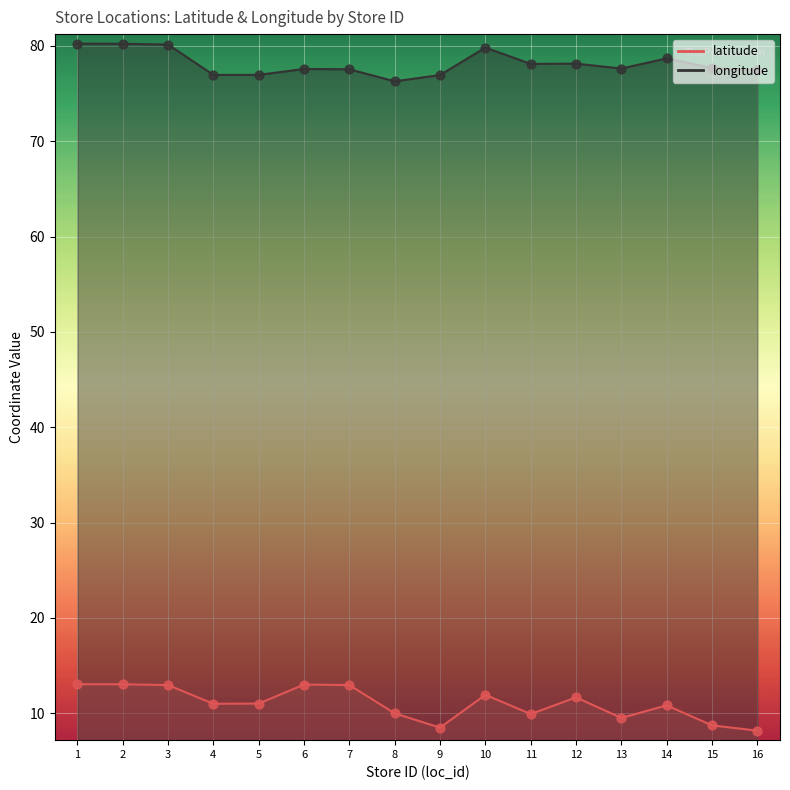

Which series reaches the maximum Y coordinate?

longitude